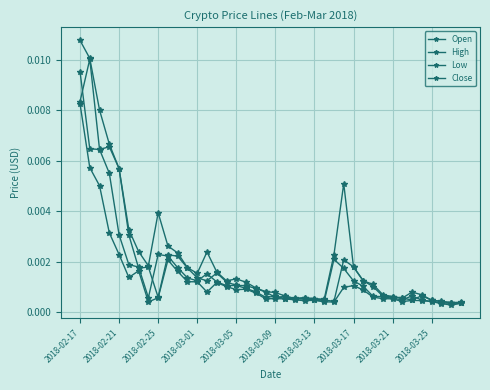

How many distinct data groups are displayed?

4